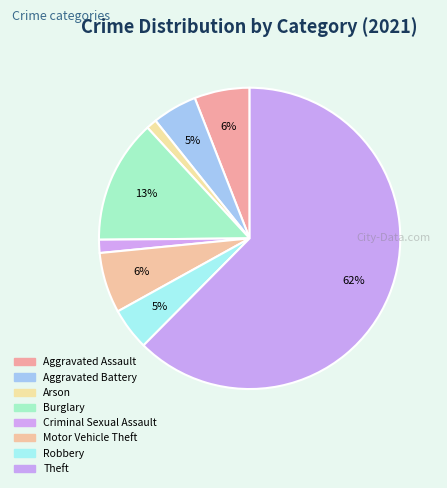

How many segments does this pie chart have?

8